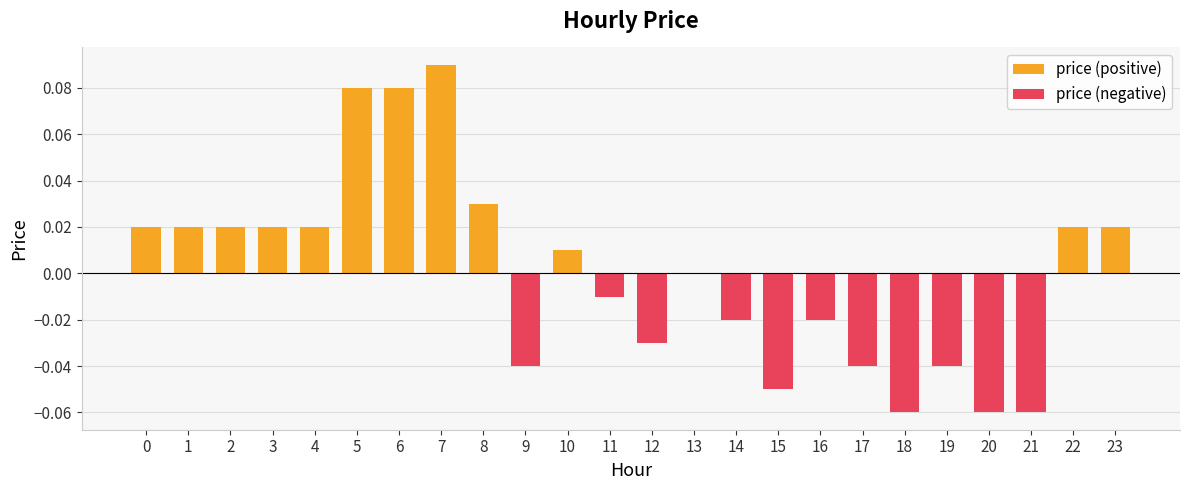

Which category has the lowest value across all series?

18